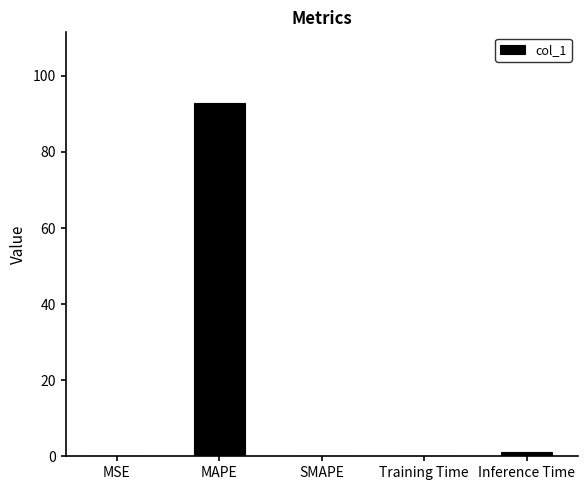

The value at MAPE is 26.3. True or false?

False